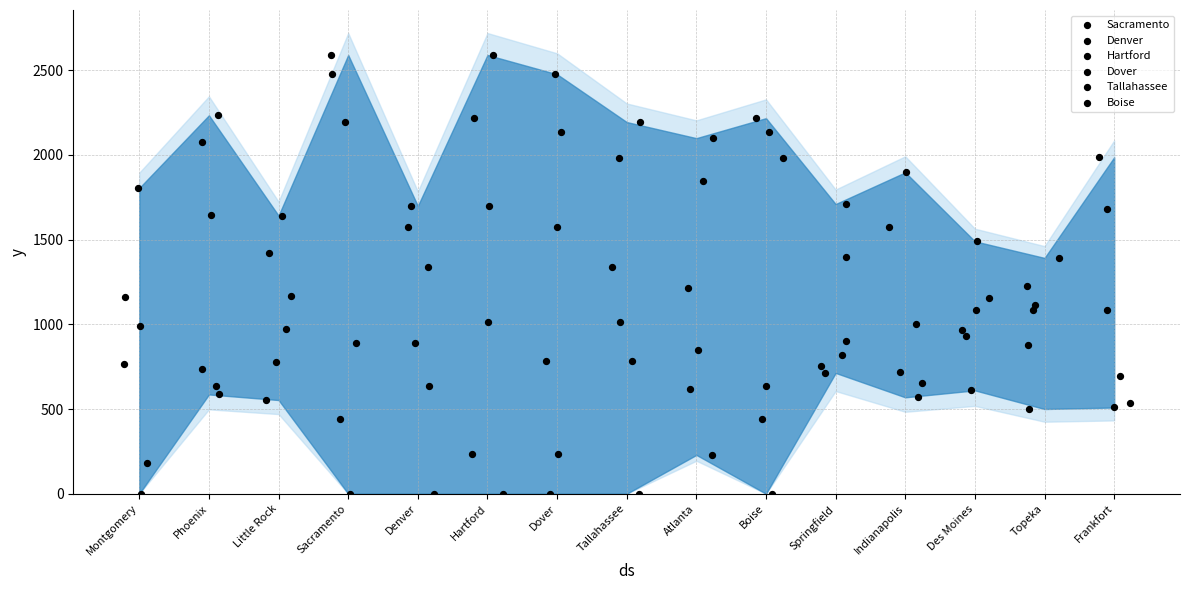

Which series contains the lowest Y value?

Sacramento